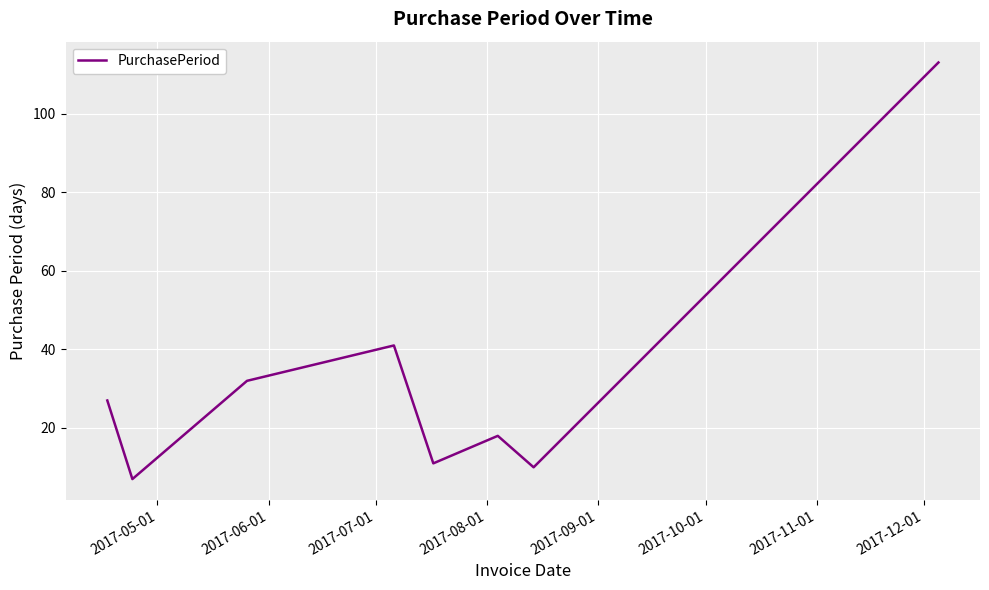

How many categories are shown in the chart?

8